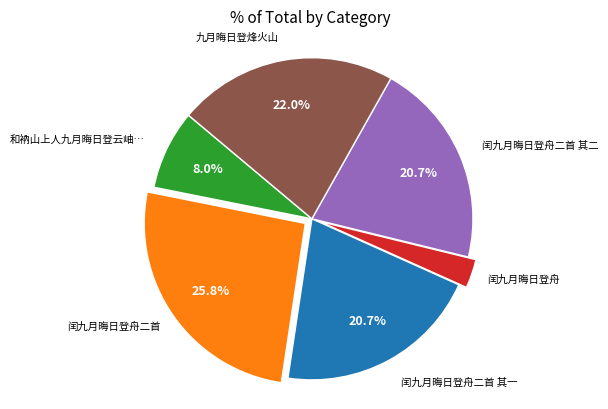

Is there a majority slice in this chart?

No